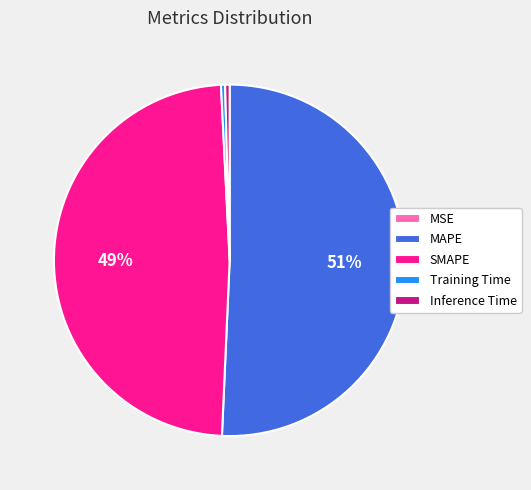

Is the sum of Inference Time and SMAPE greater than half?

No